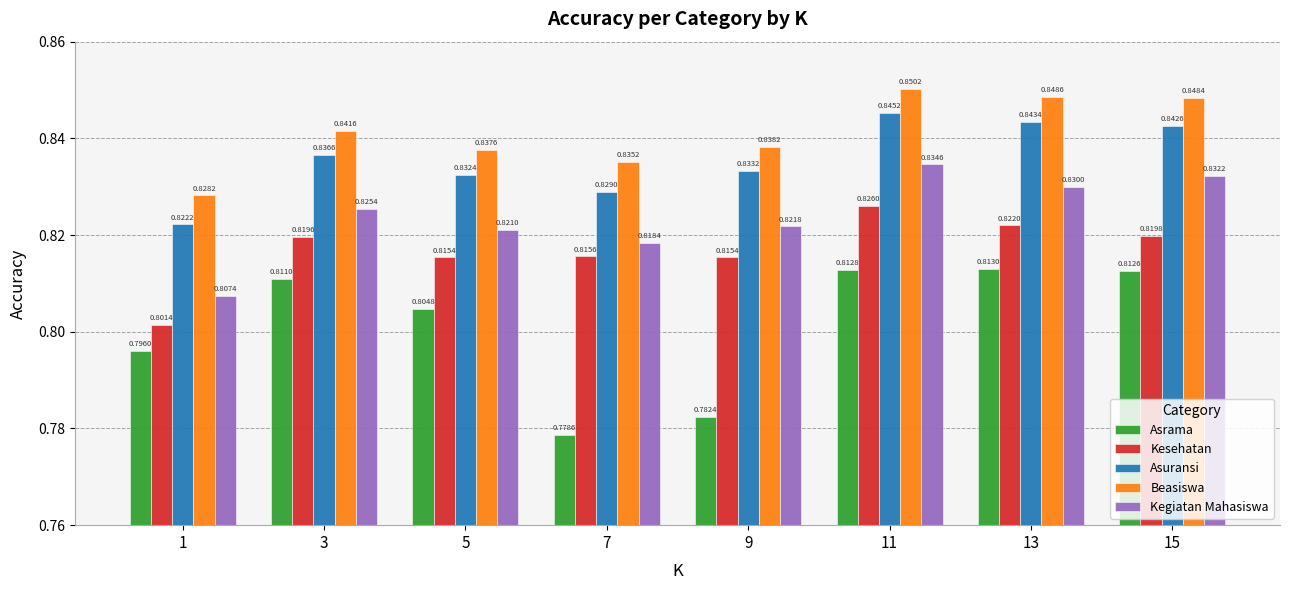

What is the sum of all Kegiatan Mahasiswa values?

6.6